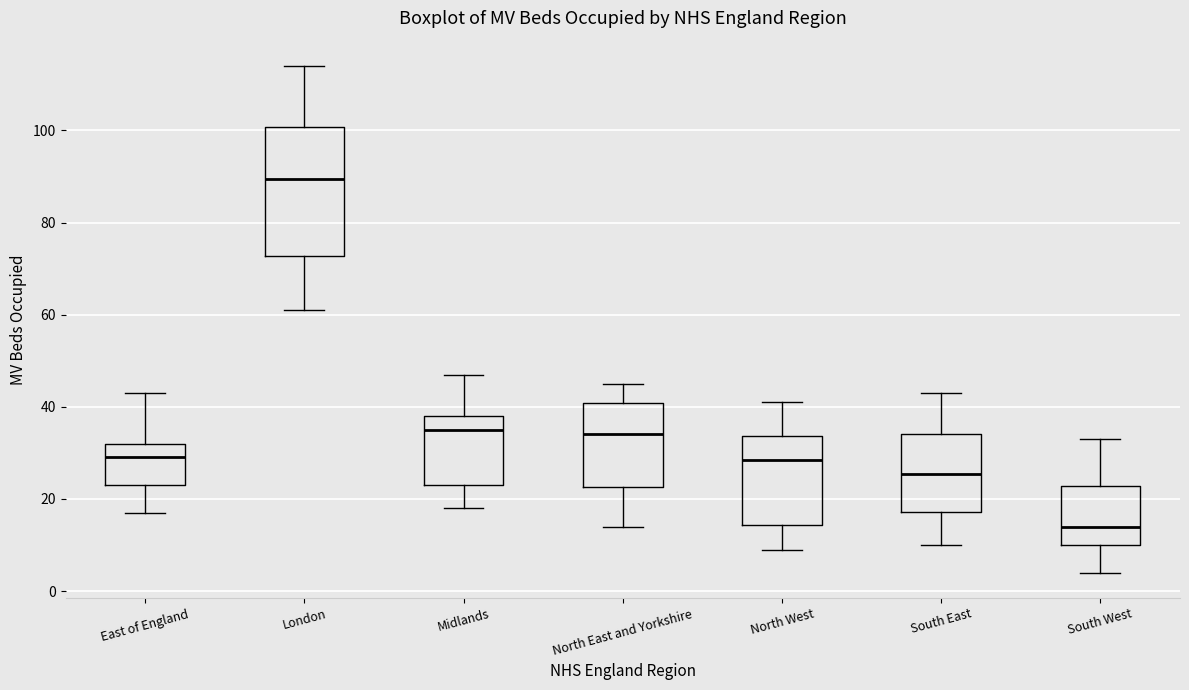

Reading left to right, read every box against the y-axis: the position of its median line, the range the box covers, and the ends of its whiskers. The values are not printed on the chart, so give them approximately, as read against the axis.

East of England: median 30, box 24 to 32, whiskers 18 to 44
London: median 90, box 72 to 100, whiskers 62 to 114
Midlands: median 36, box 24 to 38, whiskers 18 to 48
North East and Yorkshire: median 34, box 22 to 40, whiskers 14 to 46
North West: median 28, box 14 to 34, whiskers 10 to 42
South East: median 26, box 18 to 34, whiskers 10 to 44
South West: median 14, box 10 to 22, whiskers 4 to 34